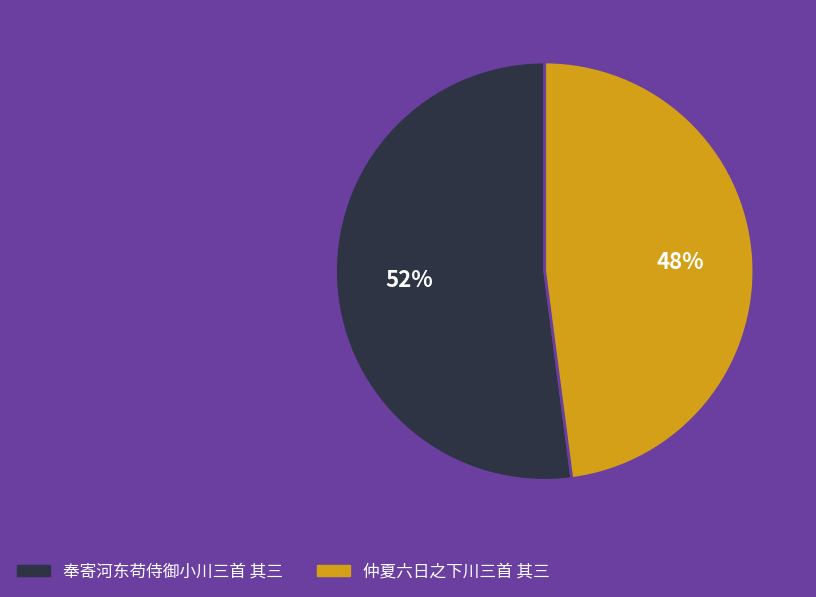

What percentage is the 仲夏六日之下川三首 其三 slice, to the nearest percent?

48%